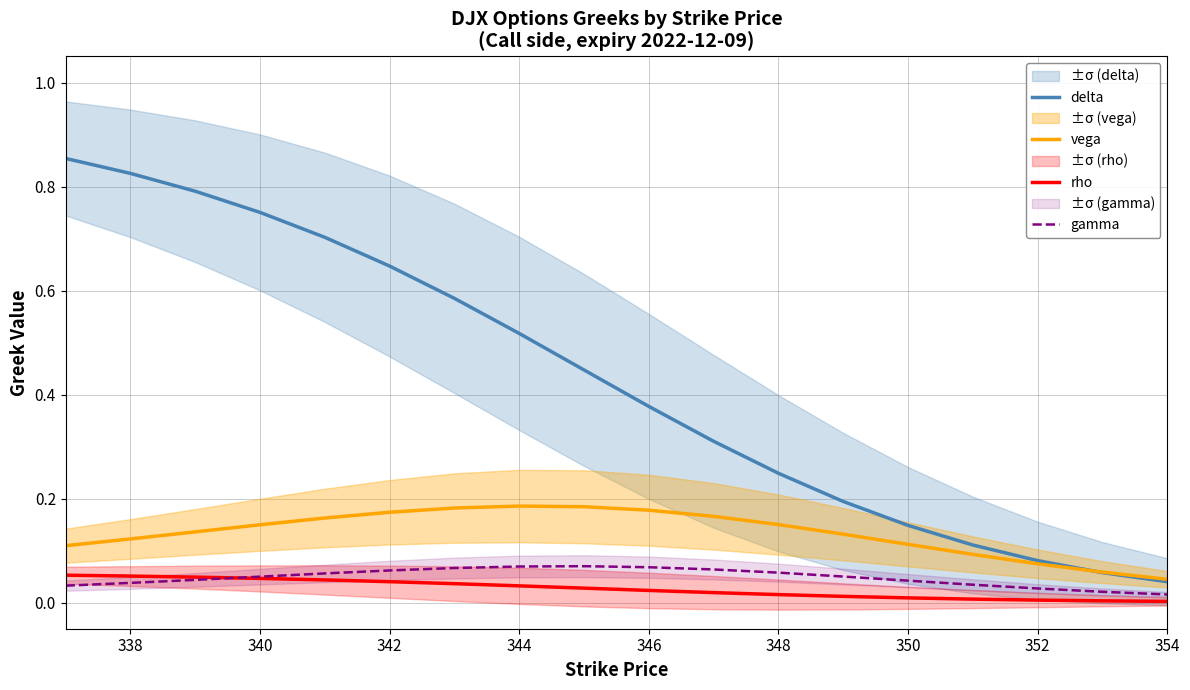

What is the value of the vega point at the 17th from the left?

0.1